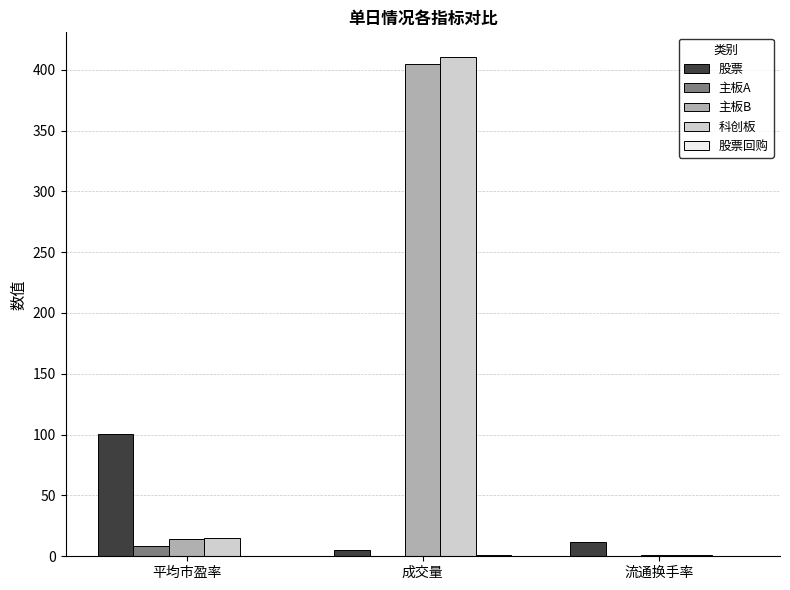

Between 成交量 and 流通换手率, which series saw the biggest shift?

科创板